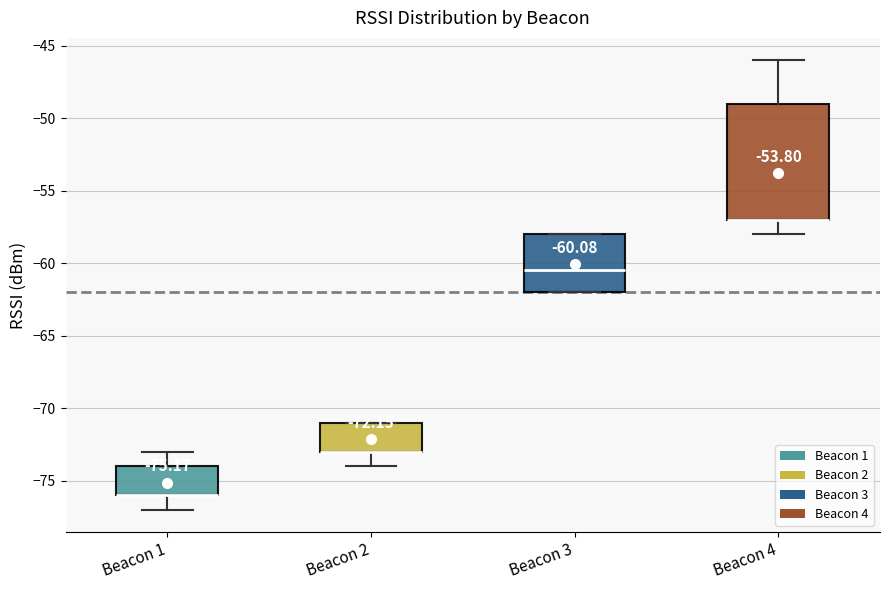

Comparing the boxes themselves (not the whiskers), which one is the tallest?

Beacon 4